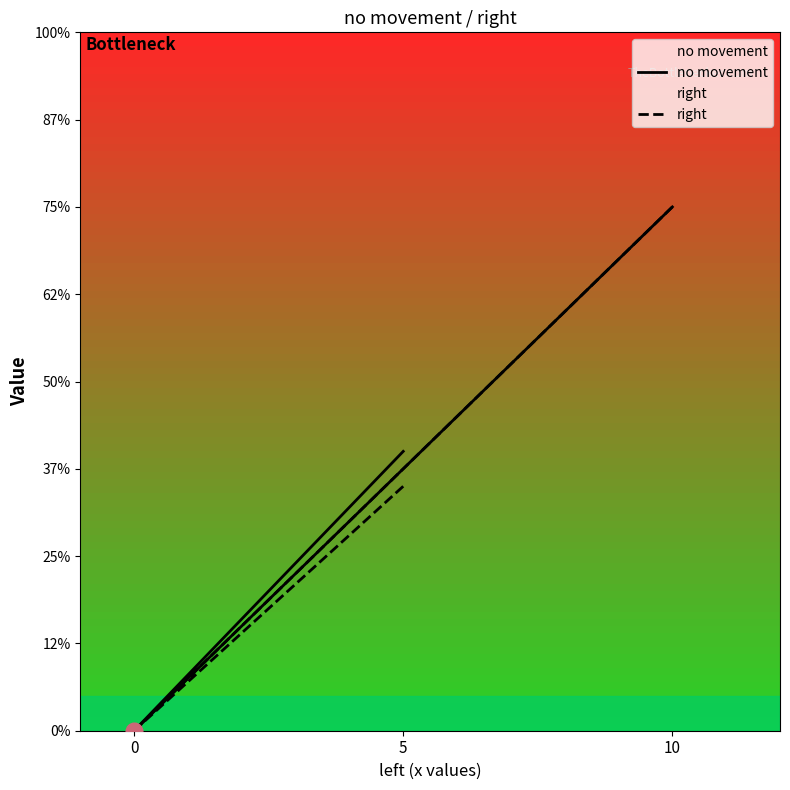

At which label is no movement closest to 7?

5